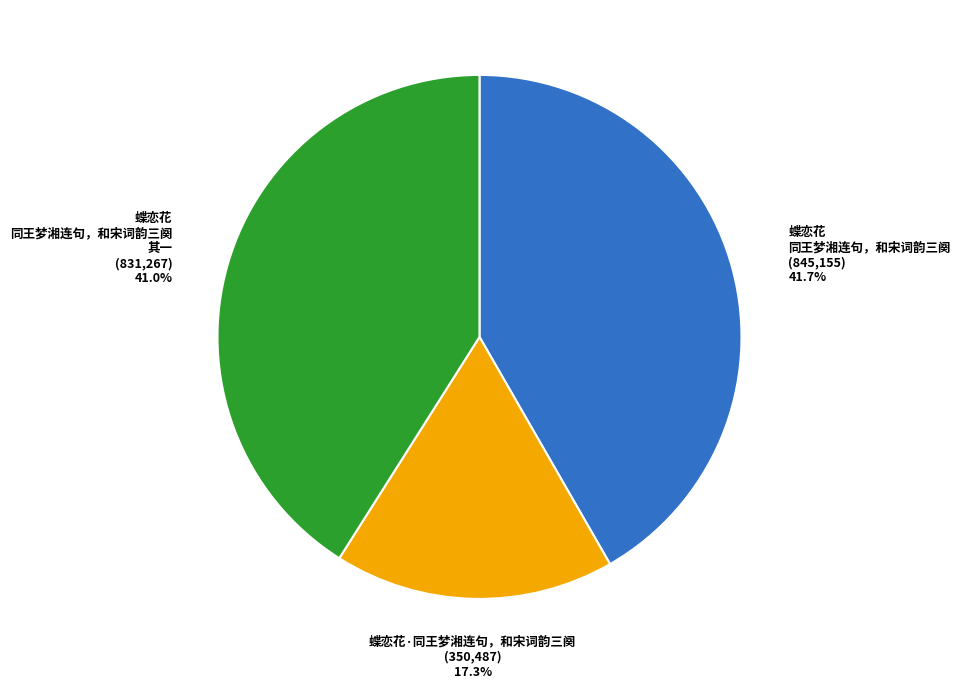

To the nearest percent, what percentage of the pie is 蝶恋花·同王梦湘连句，和宋词韵三阕?

17%